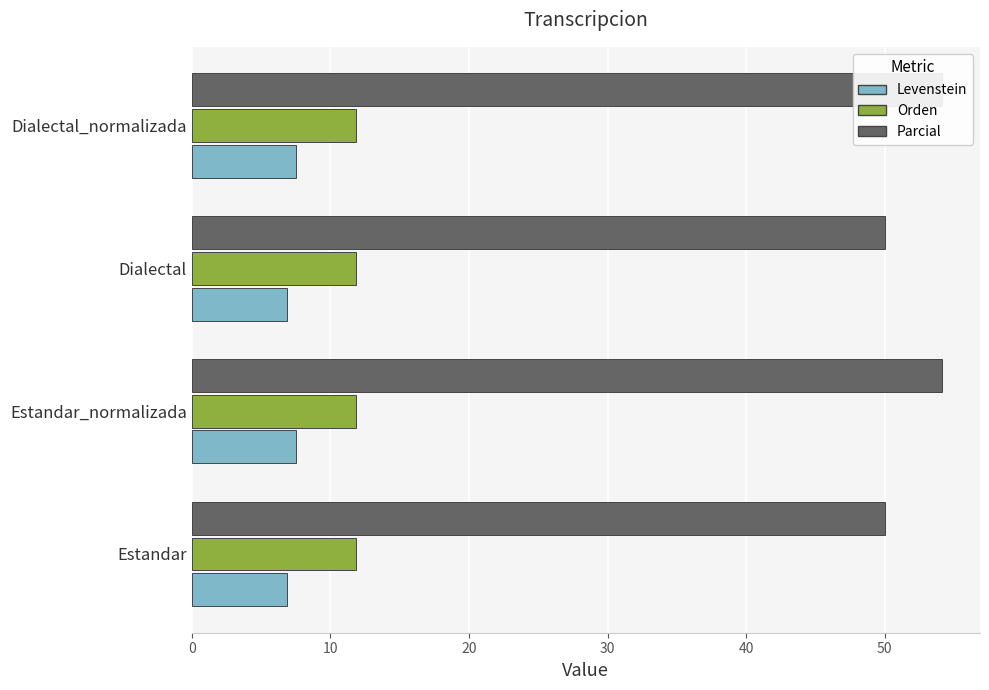

How many Levenstein values are between 6 and 7?

2